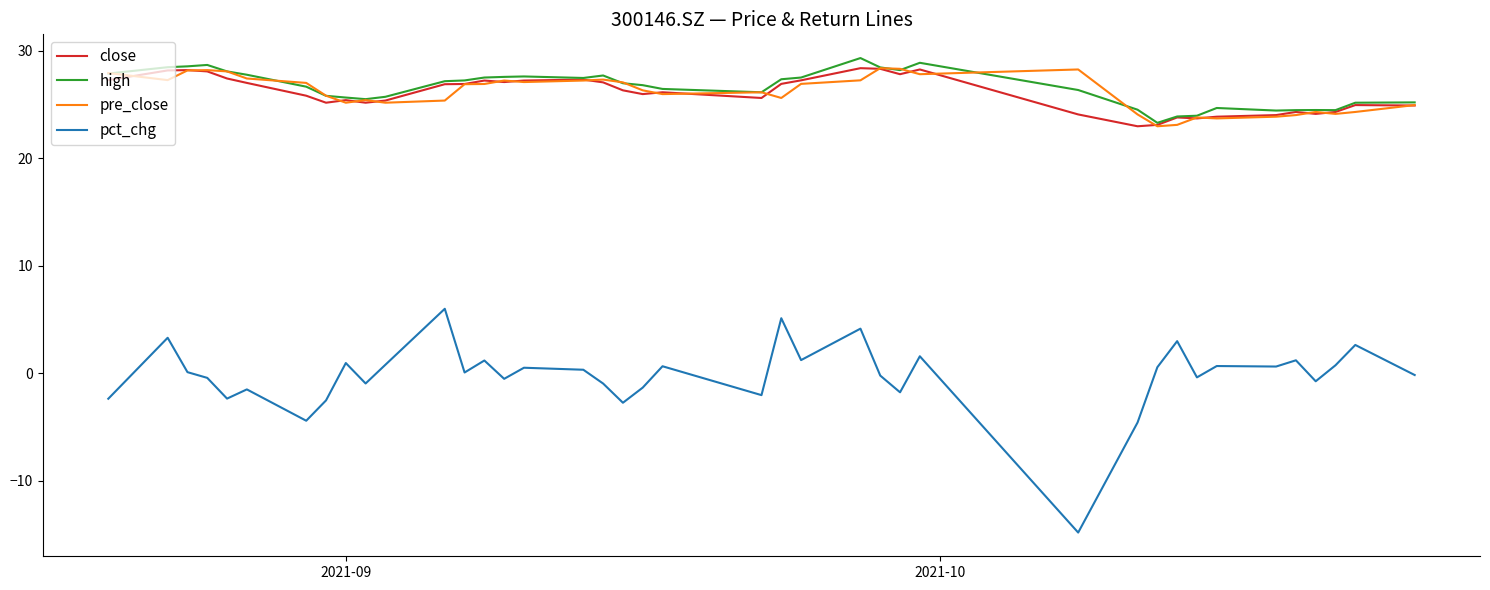

True or false: close and pre_close cross at least once.

True